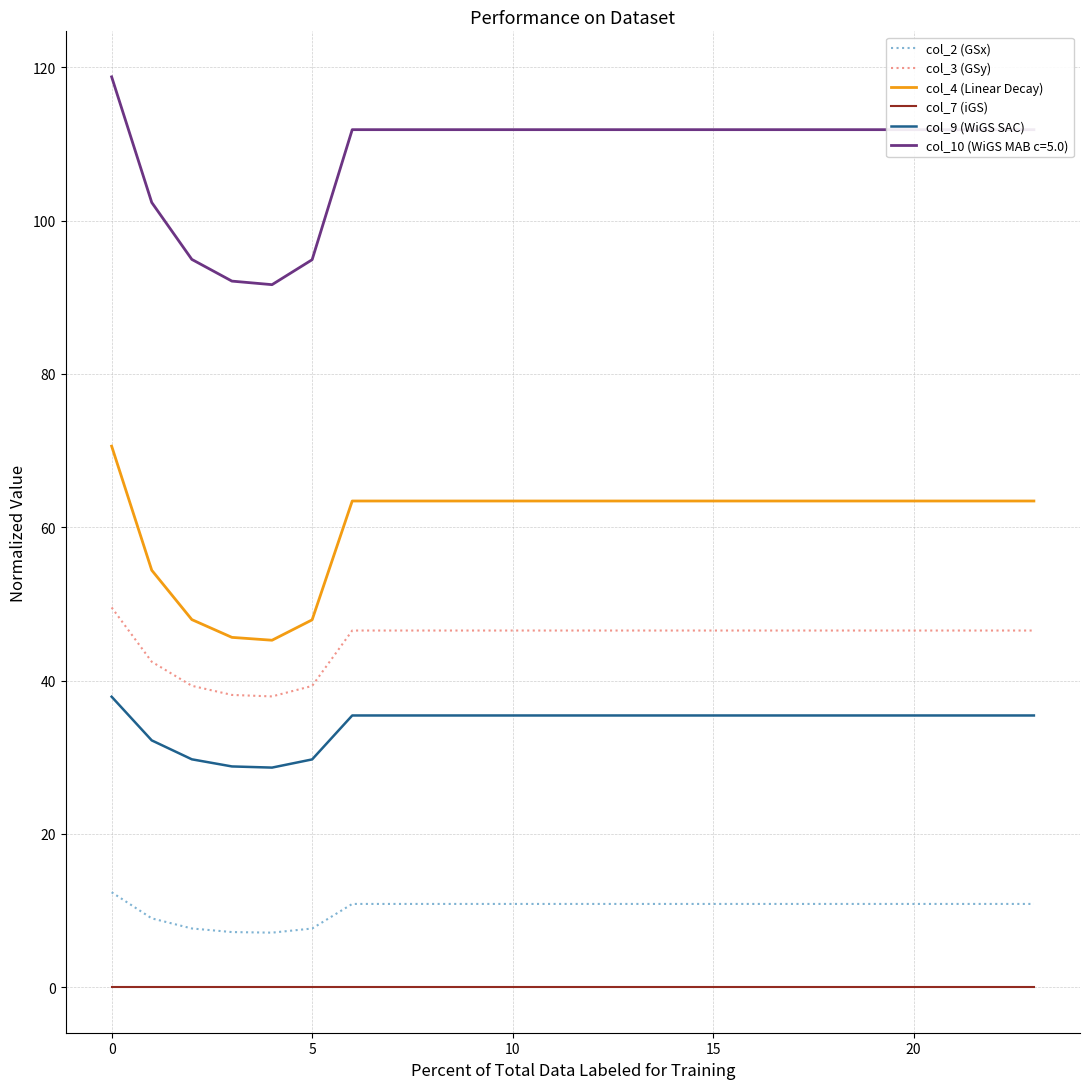

How many lines are shown in the chart?

6